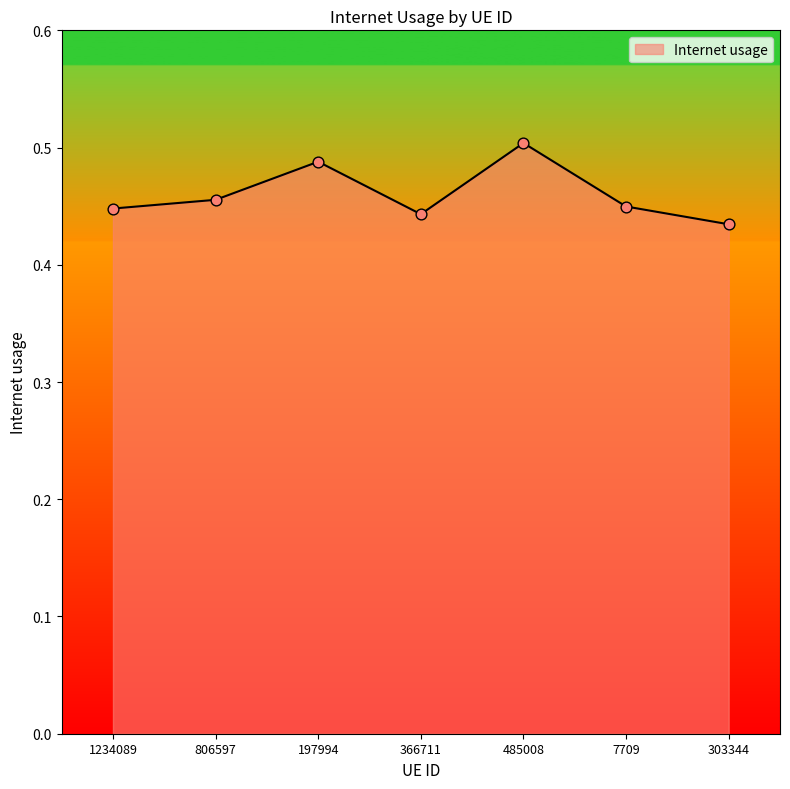

Which has a higher value, 197994 or 303344?

197994